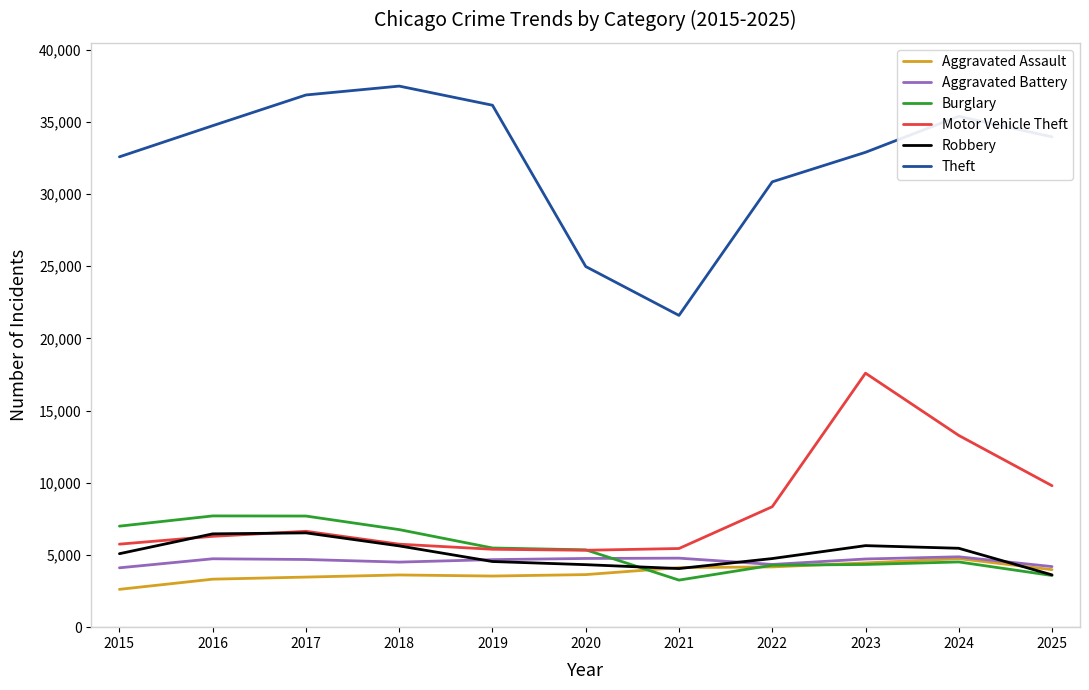

The value of Robbery at 2017 is 8971. True or false?

False